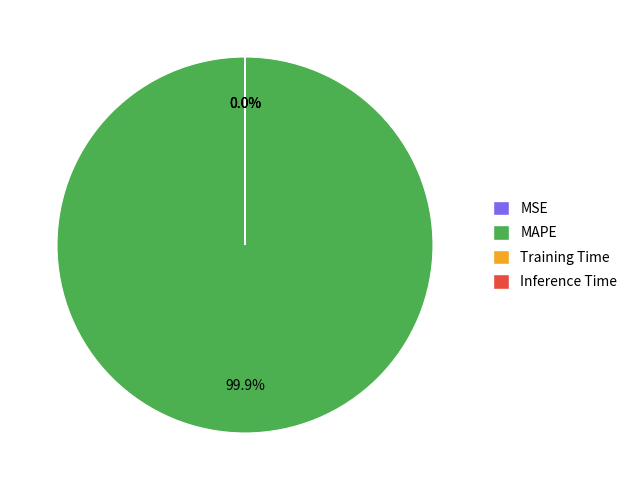

Which slice is the largest?

MAPE